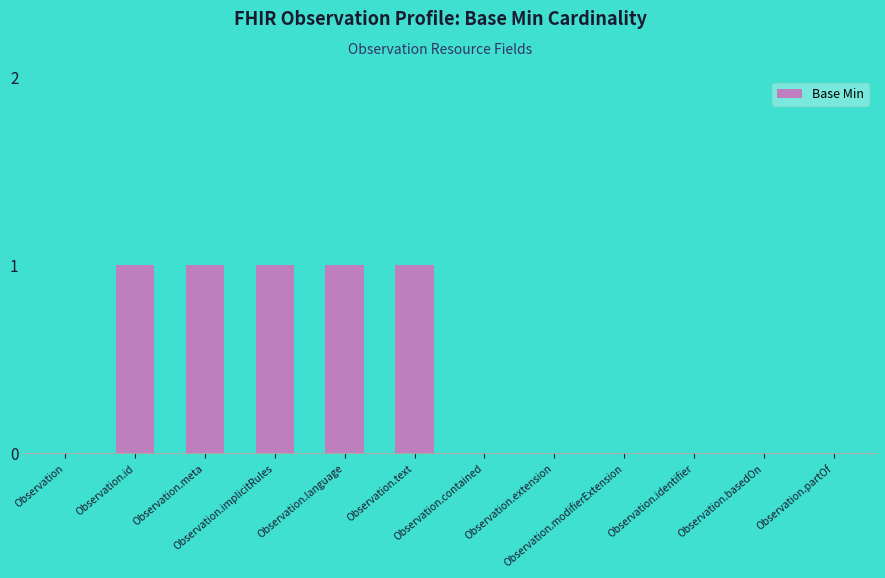

What is the sum of all values?

5